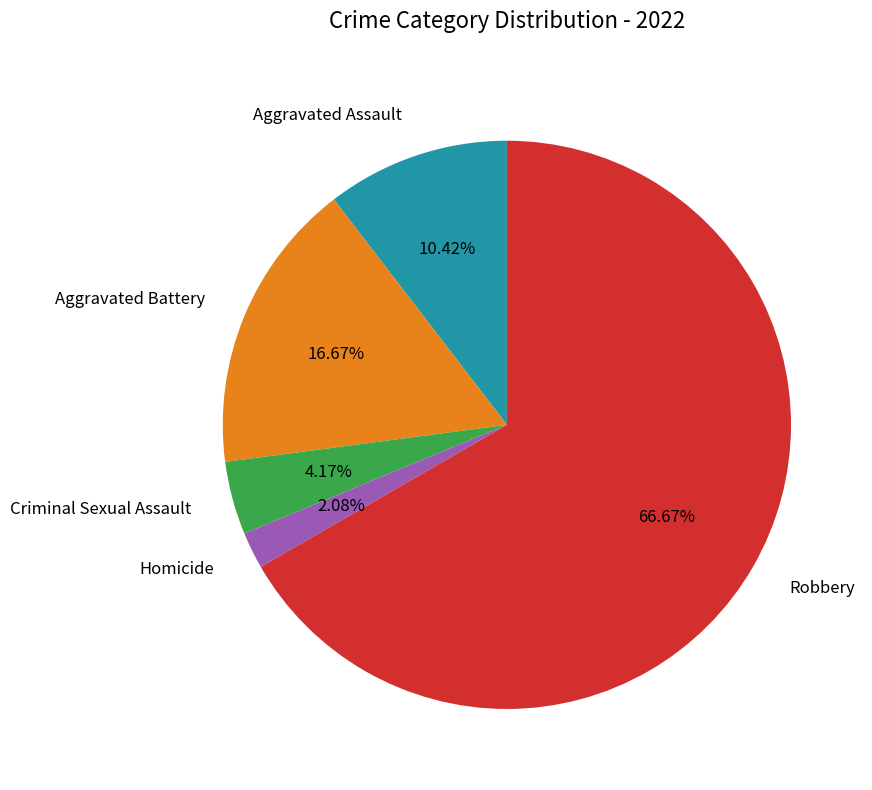

Which category has the smallest portion of the pie?

Homicide